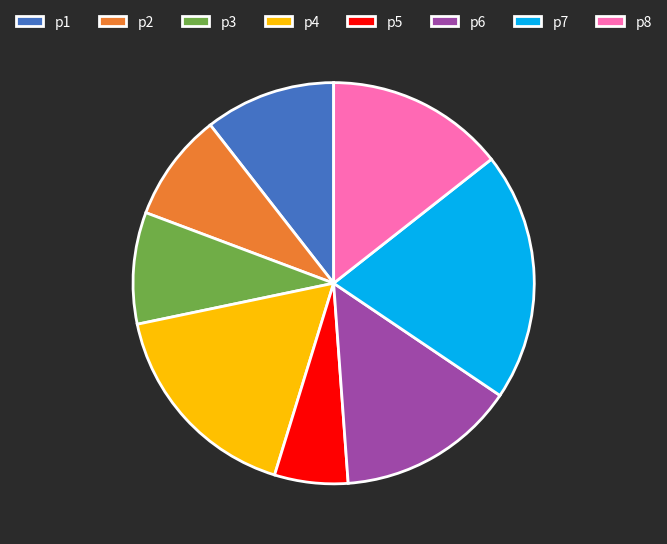

Does p1 account for over 50% of the chart?

No